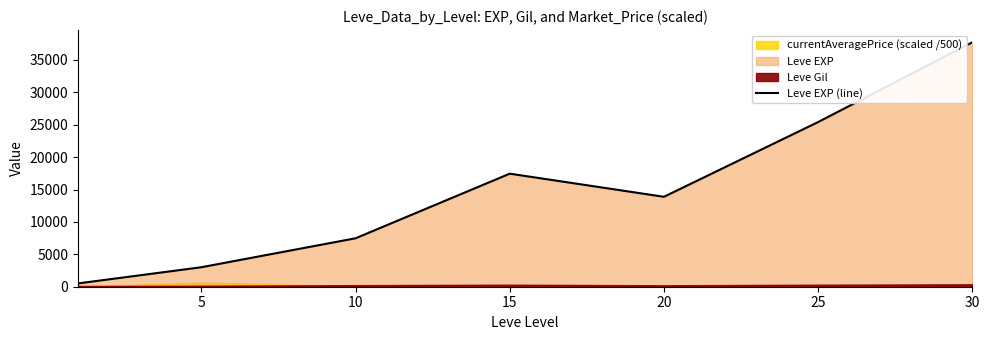

Does the chart have visible grid lines?

No